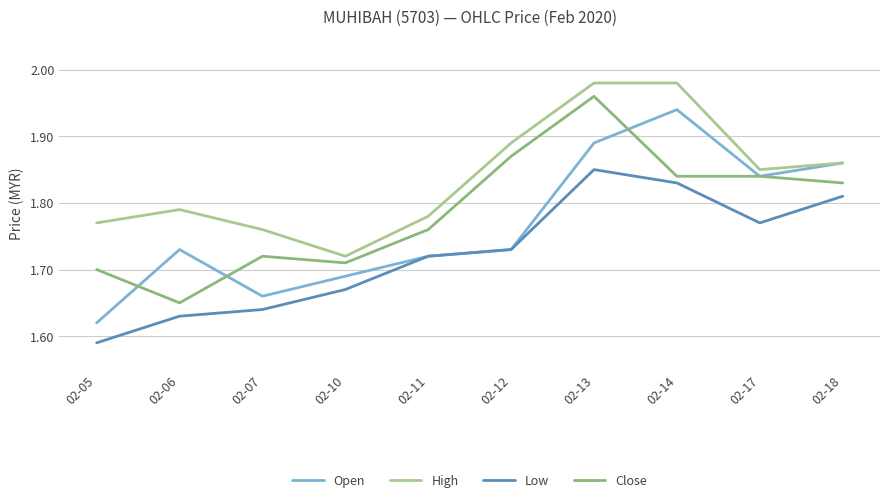

True or false: Low and High cross at least once.

False